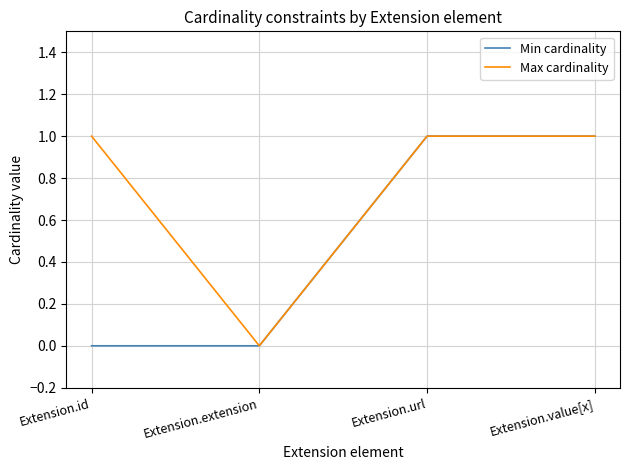

At which label is Max cardinality closest to 0?

Extension.extension